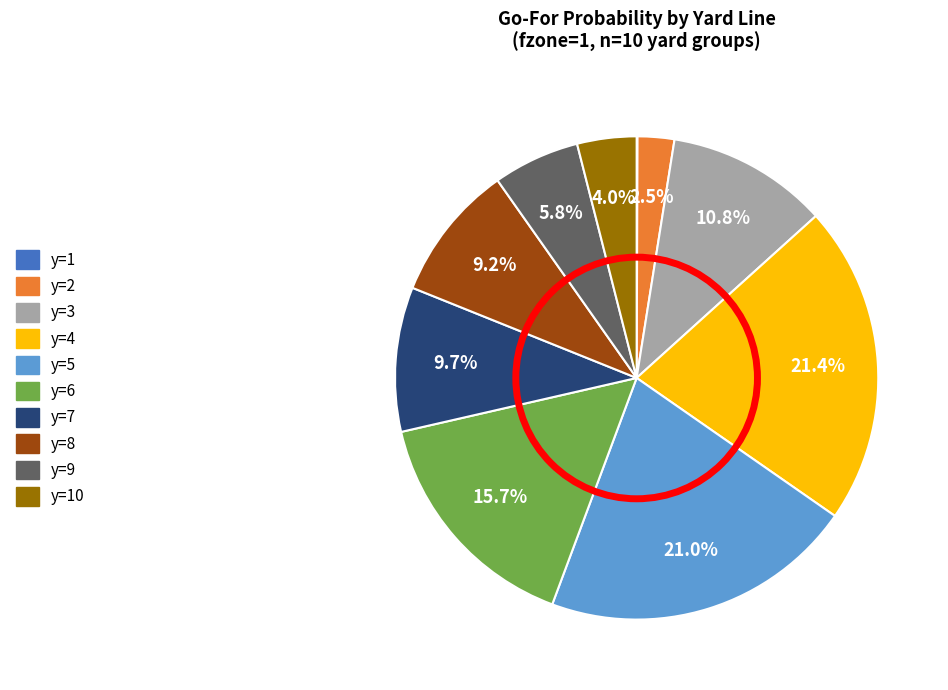

Does any single category account for the majority?

No